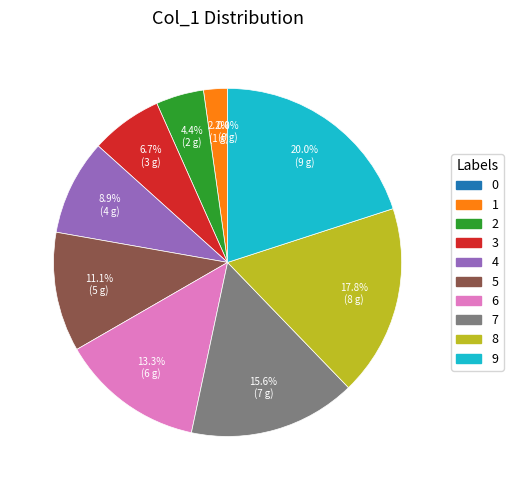

To the nearest percent, what percentage of the pie is 7?

16%